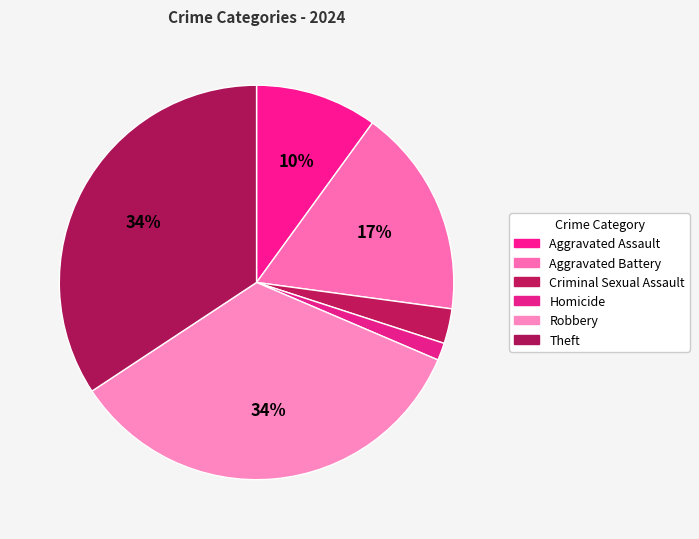

Is Theft the majority of the pie?

No